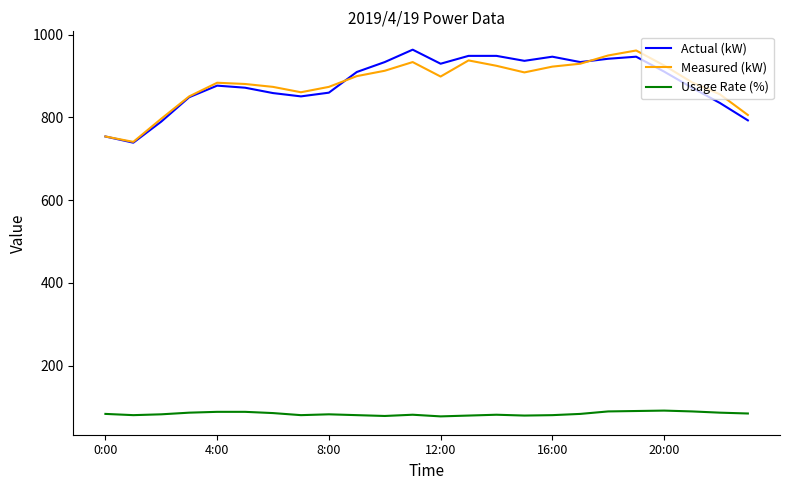

What is the minimum value for Usage Rate (%)?

77